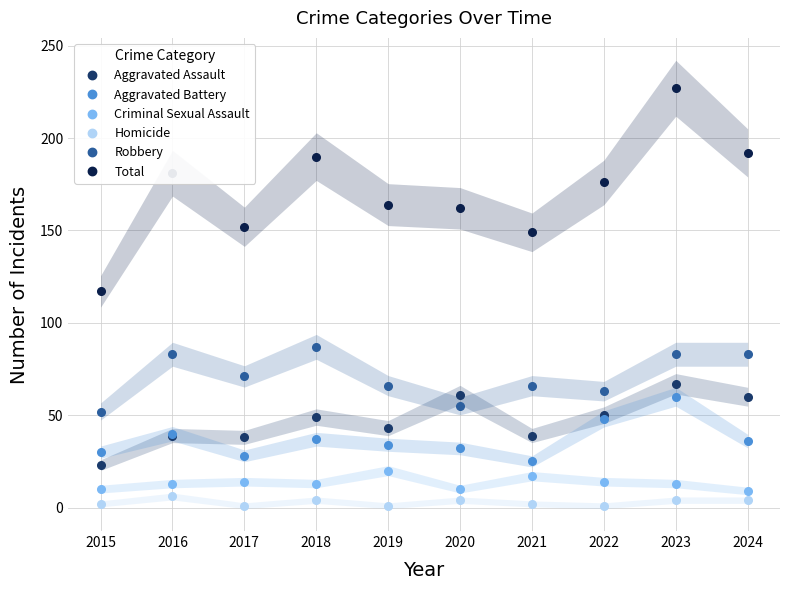

Which category has the highest value across all series?

2023